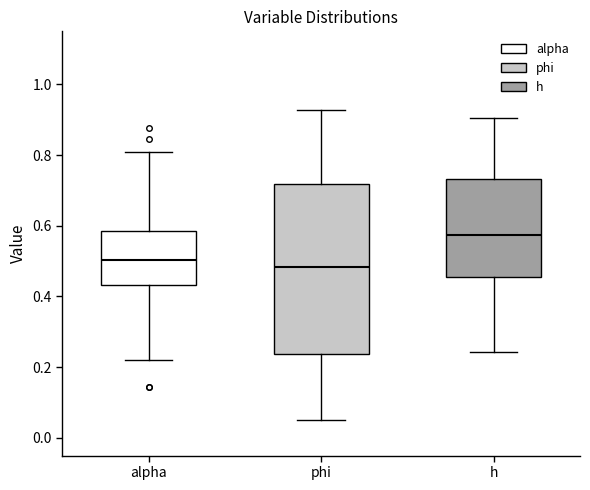

Which box's median line is the highest?

h